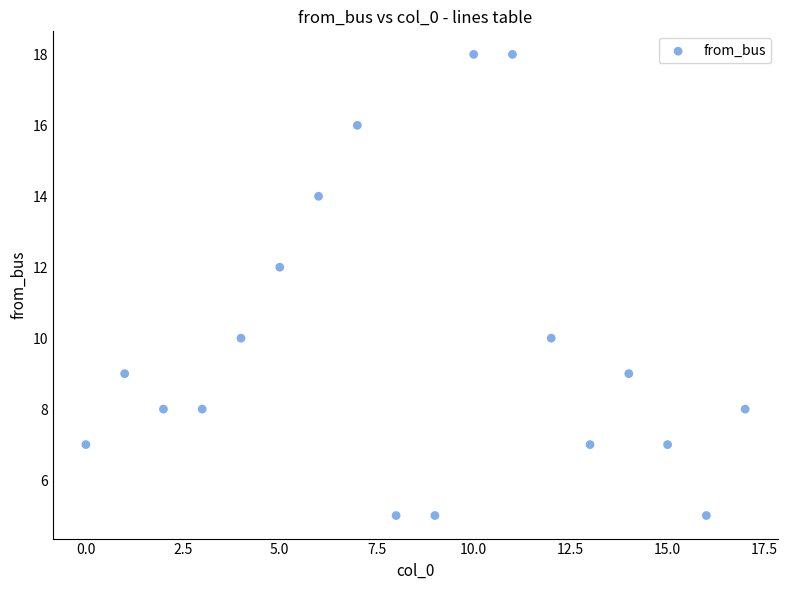

What is the range of Y values (max minus min)?

13